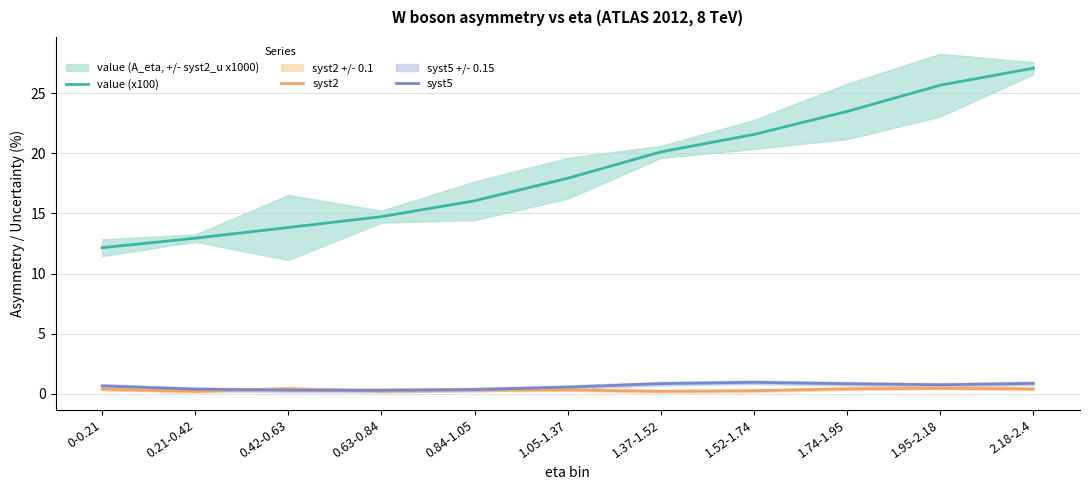

Reading left to right, transcribe all the data shown in this chart.

value (x100): 0-0.21=12.2	0.21-0.42=12.9	0.42-0.63=13.8	0.63-0.84=14.7	0.84-1.05=16.1	1.05-1.37=17.9	1.37-1.52=20.1	1.52-1.74=21.6	1.74-1.95=23.5	1.95-2.18=25.7	2.18-2.4=27.1
syst2: 0-0.21=0.4	0.21-0.42=0.2	0.42-0.63=0.5	0.63-0.84=0.2	0.84-1.05=0.3	1.05-1.37=0.3	1.37-1.52=0.2	1.52-1.74=0.3	1.74-1.95=0.4	1.95-2.18=0.5	2.18-2.4=0.4
syst5: 0-0.21=0.7	0.21-0.42=0.4	0.42-0.63=0.3	0.63-0.84=0.3	0.84-1.05=0.4	1.05-1.37=0.6	1.37-1.52=0.9	1.52-1.74=1.0	1.74-1.95=0.8	1.95-2.18=0.8	2.18-2.4=0.9